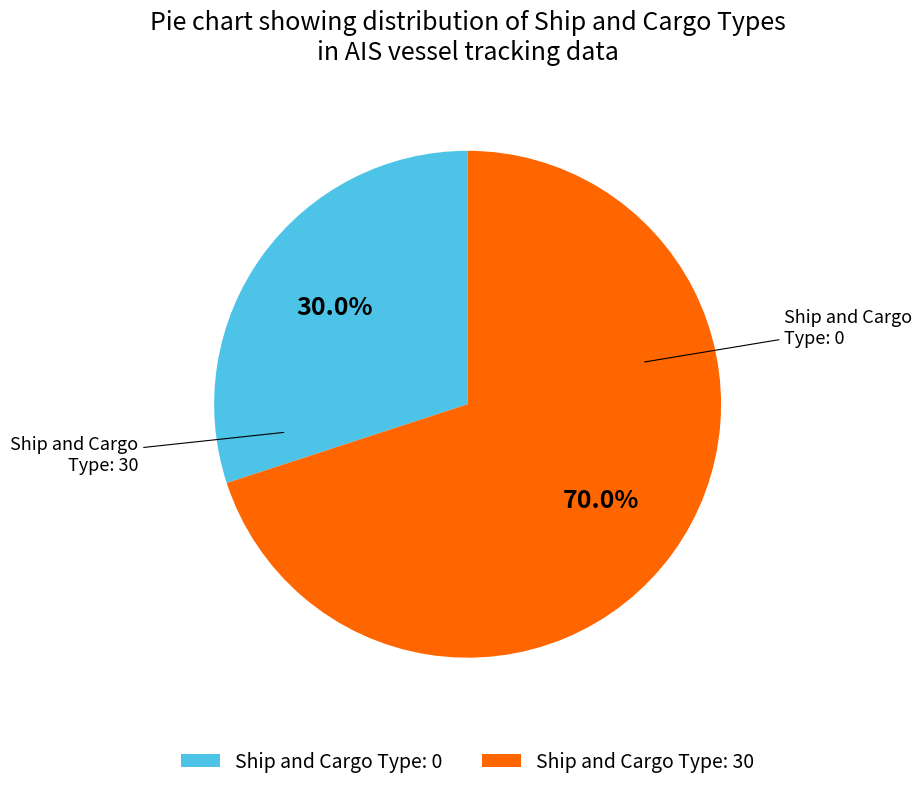

Is there any slice that represents more than half of the pie?

Yes